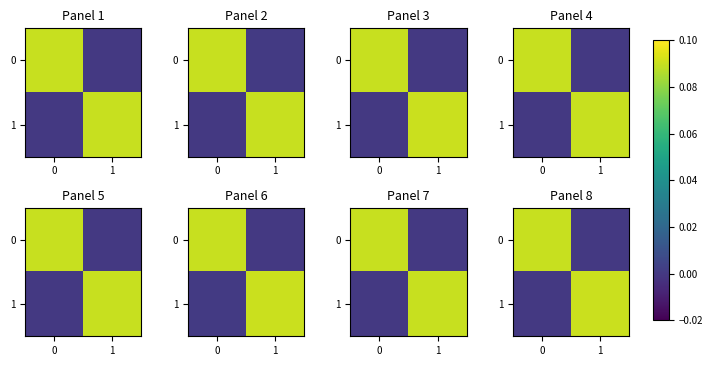

At how many categories does at least one series exceed 0?

2